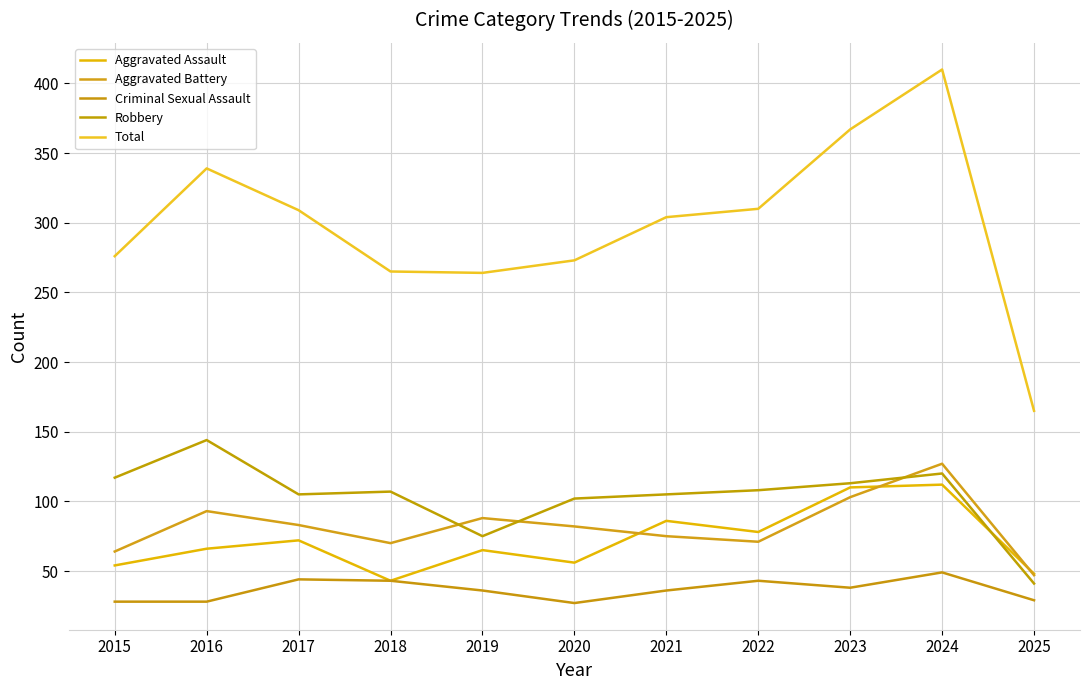

Which category has the lowest value in the Total series?

2025